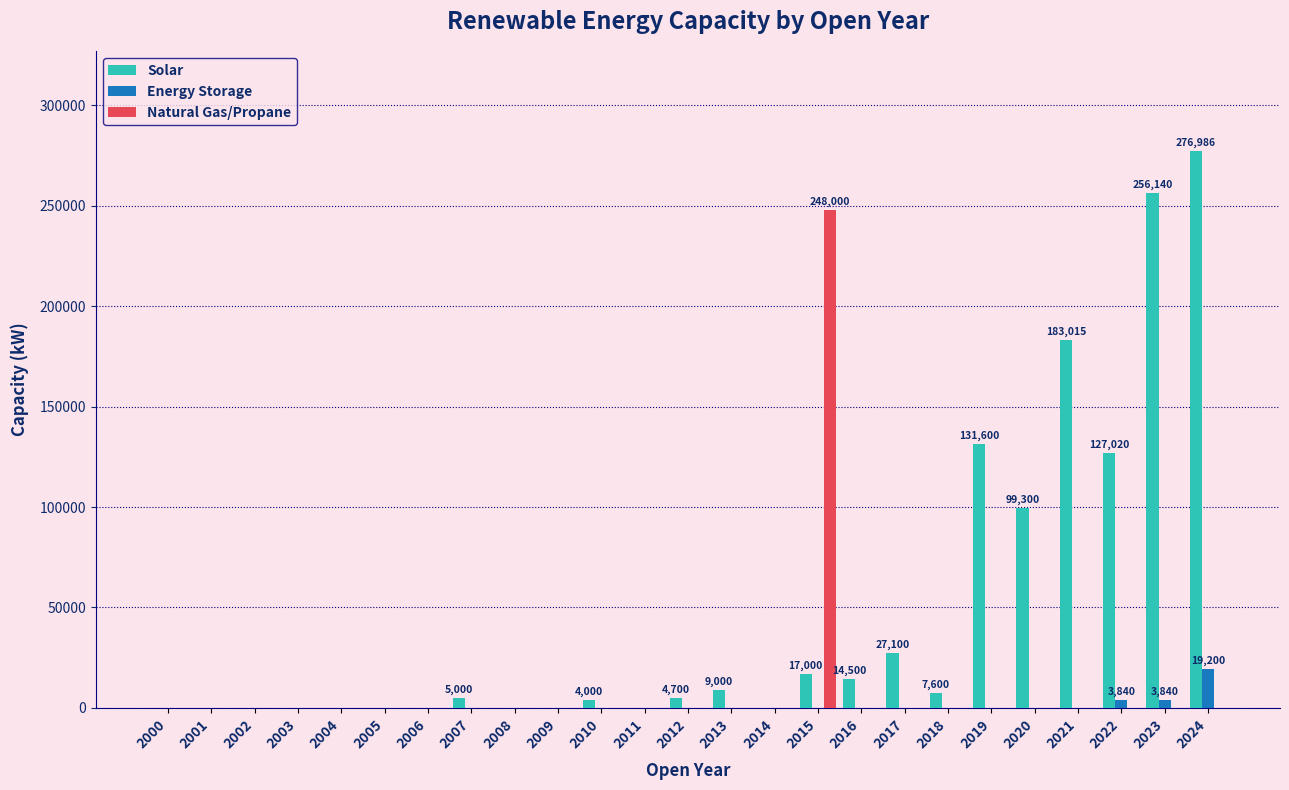

Between 2019 and 2021, which series saw the biggest shift?

Solar